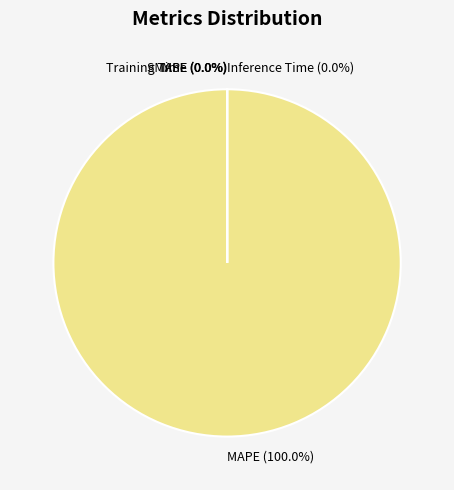

Is there any slice that represents more than half of the pie?

Yes